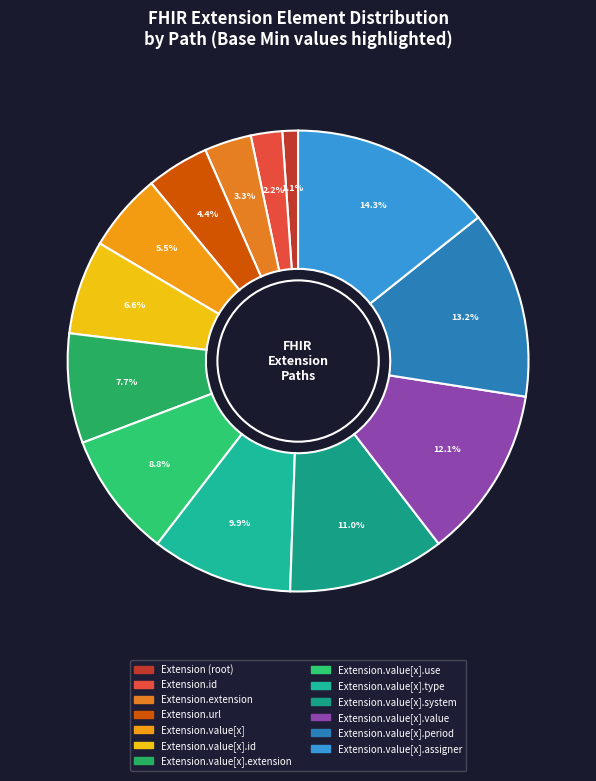

To the nearest percent, what is the average slice percentage?

8%